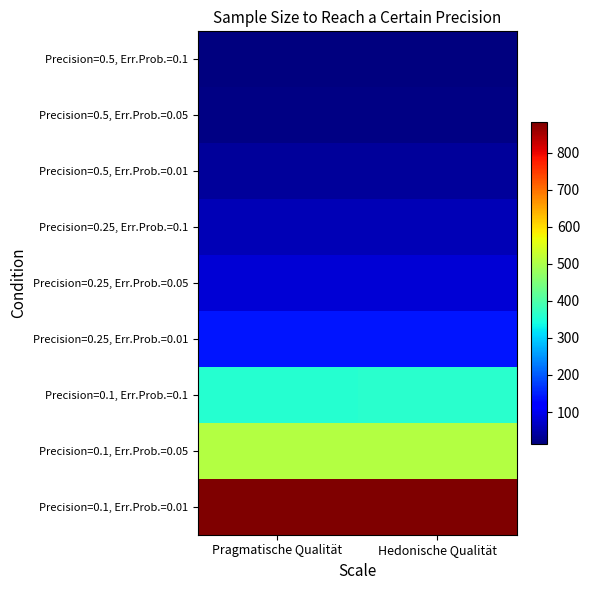

Reading right to left, what are all the values shown in this chart?

Precision=0.5, Err.Prob.=0.1: Hedonische Qualität=14.4	Pragmatische Qualität=14.4
Precision=0.5, Err.Prob.=0.05: Hedonische Qualität=20.4	Pragmatische Qualität=20.3
Precision=0.5, Err.Prob.=0.01: Hedonische Qualität=35.3	Pragmatische Qualität=35.3
Precision=0.25, Err.Prob.=0.1: Hedonische Qualität=57.7	Pragmatische Qualität=57.6
Precision=0.25, Err.Prob.=0.05: Hedonische Qualität=81.5	Pragmatische Qualität=81.2
Precision=0.25, Err.Prob.=0.01: Hedonische Qualität=141.2	Pragmatische Qualität=140.7
Precision=0.1, Err.Prob.=0.1: Hedonische Qualität=360.8	Pragmatische Qualität=359.8
Precision=0.1, Err.Prob.=0.05: Hedonische Qualität=509.2	Pragmatische Qualität=507.6
Precision=0.1, Err.Prob.=0.01: Hedonische Qualität=882.2	Pragmatische Qualität=879.6